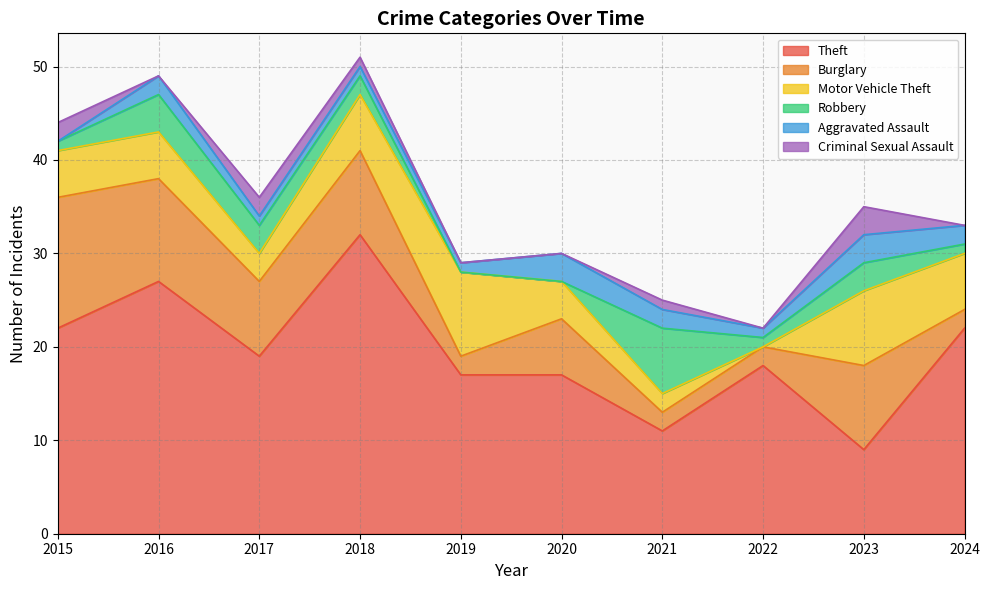

Reading left to right, list all the values displayed in this chart.

Theft: 2015=22	2016=27	2017=19	2018=32	2019=17	2020=17	2021=11	2022=18	2023=9	2024=22
Burglary: 2015=14	2016=11	2017=8	2018=9	2019=2	2020=6	2021=2	2022=2	2023=9	2024=2
Motor Vehicle Theft: 2015=5	2016=5	2017=3	2018=6	2019=9	2020=4	2021=2	2022=0	2023=8	2024=6
Robbery: 2015=1	2016=4	2017=3	2018=2	2019=0	2020=0	2021=7	2022=1	2023=3	2024=1
Aggravated Assault: 2015=0	2016=2	2017=1	2018=1	2019=1	2020=3	2021=2	2022=1	2023=3	2024=2
Criminal Sexual Assault: 2015=2	2016=0	2017=2	2018=1	2019=0	2020=0	2021=1	2022=0	2023=3	2024=0